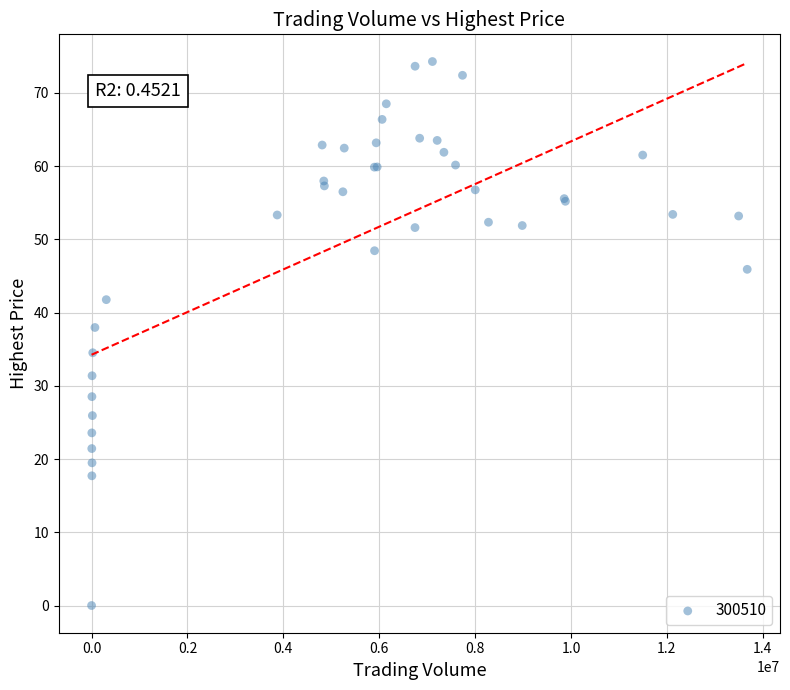

What Y value in the scatter plot is closest to 37?

38.0